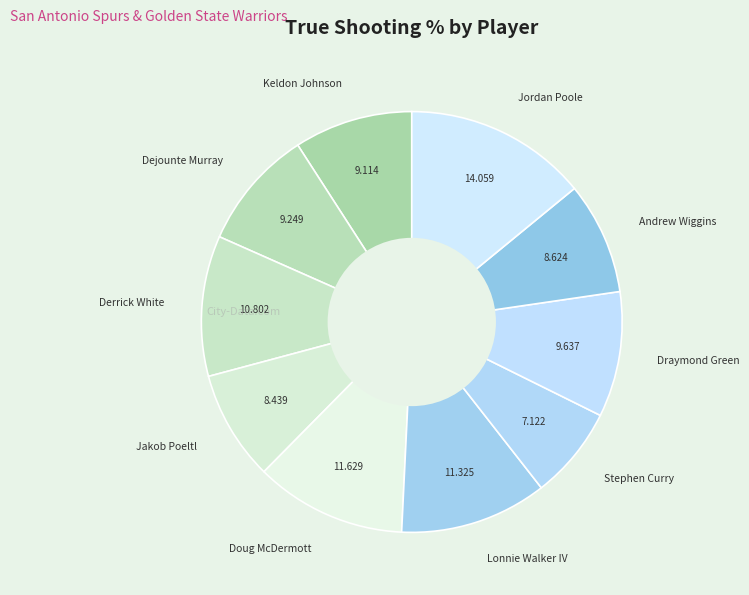

How many slices are in this pie chart?

10